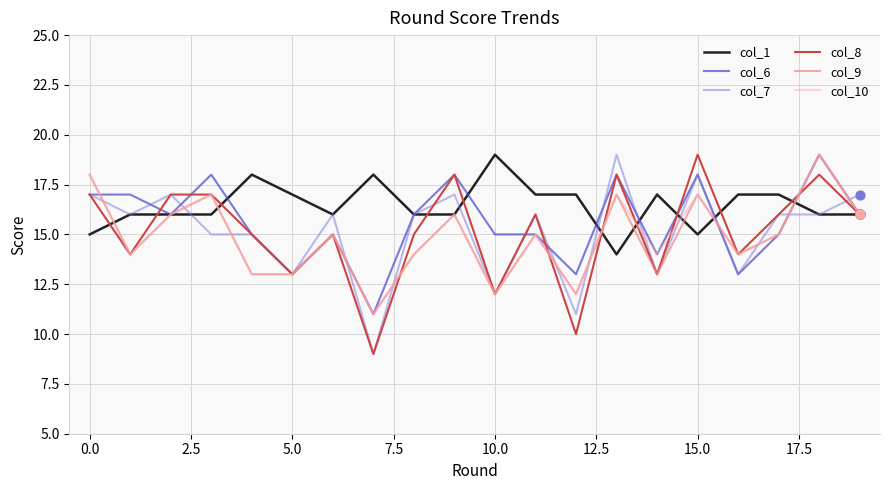

What is the minimum value shown in the chart?

9